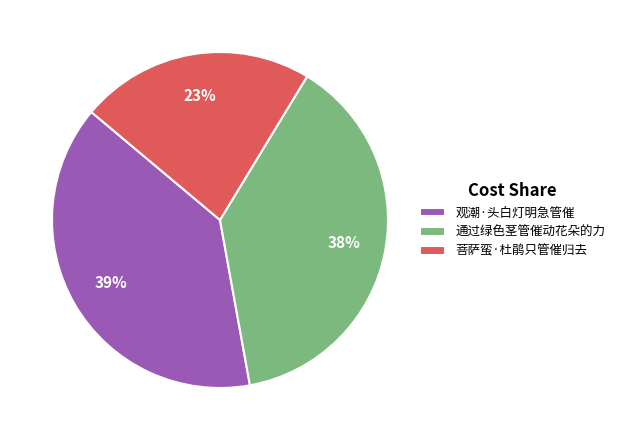

Which category has the smallest portion of the pie?

菩萨蛮·杜鹃只管催归去